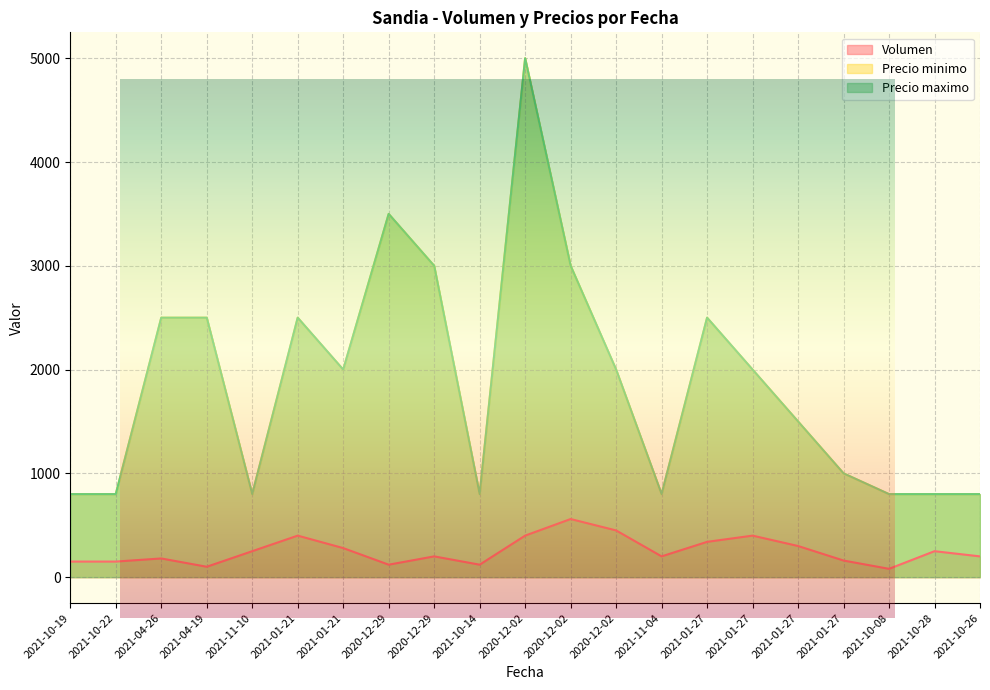

Which has a higher value, 2020-12-02 or 2020-12-02?

2020-12-02